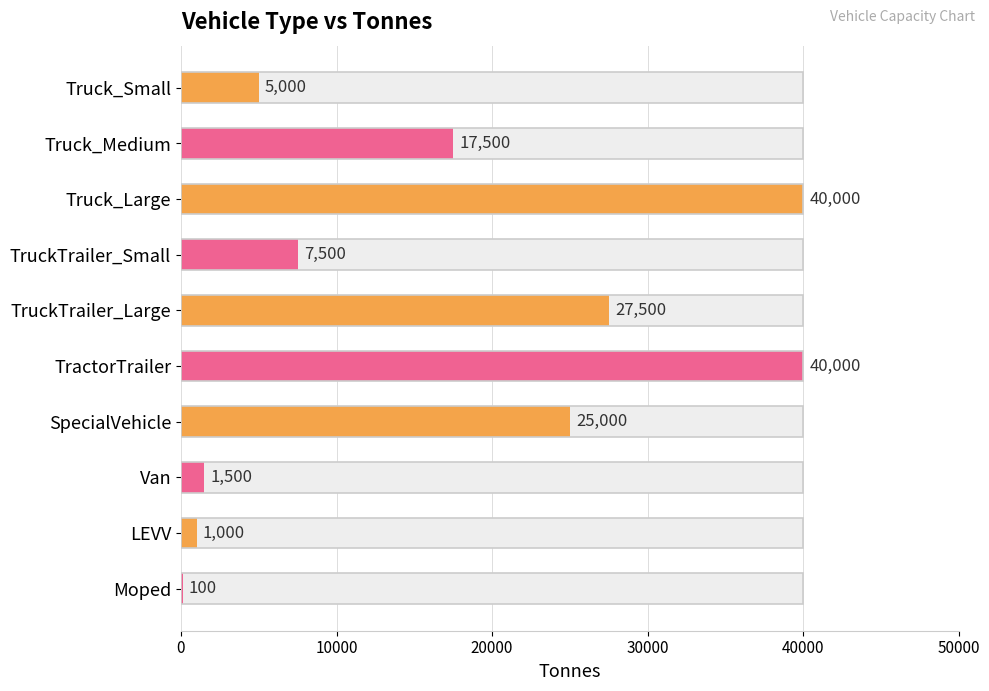

What is the ratio of the value at Van to the value at TruckTrailer_Large?

0.1